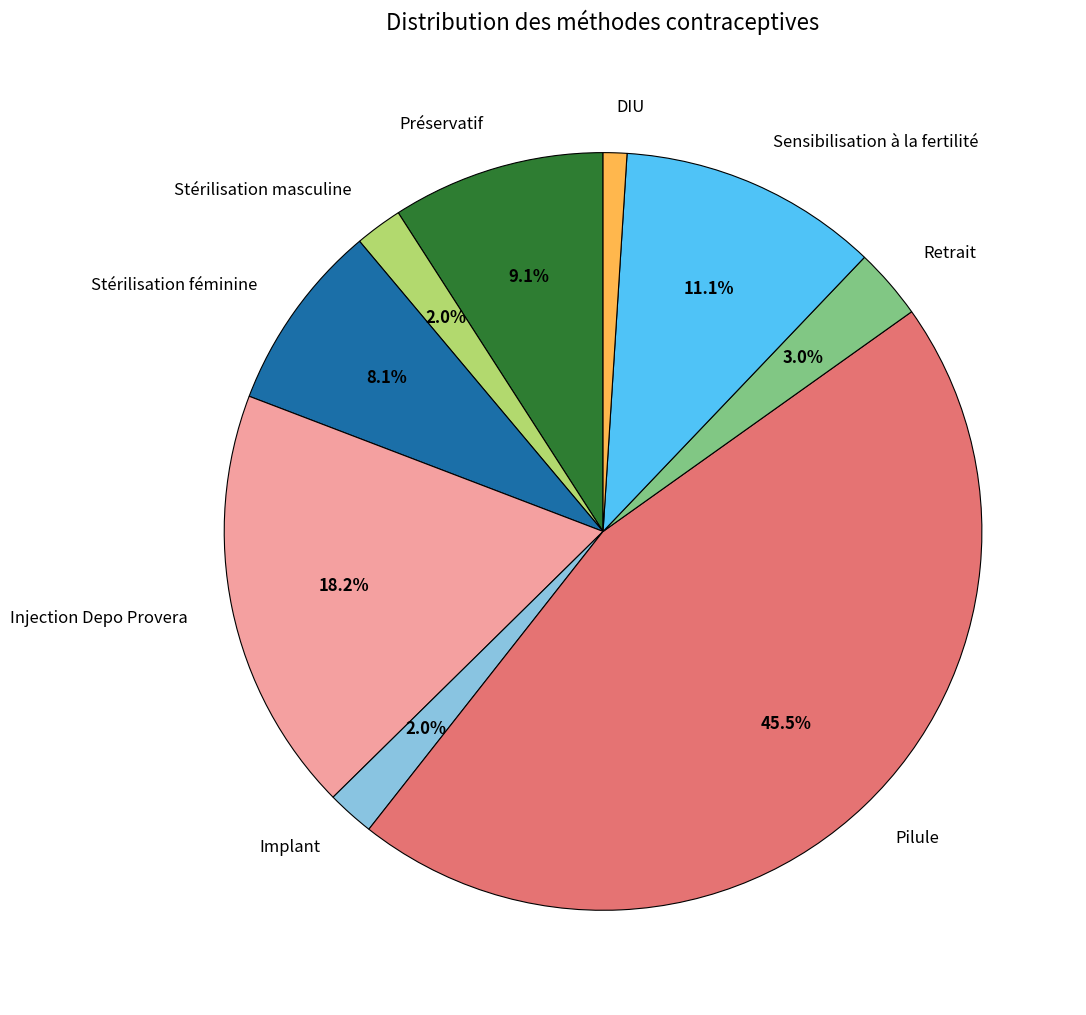

To the nearest percent, what portion does Stérilisation masculine represent?

2%